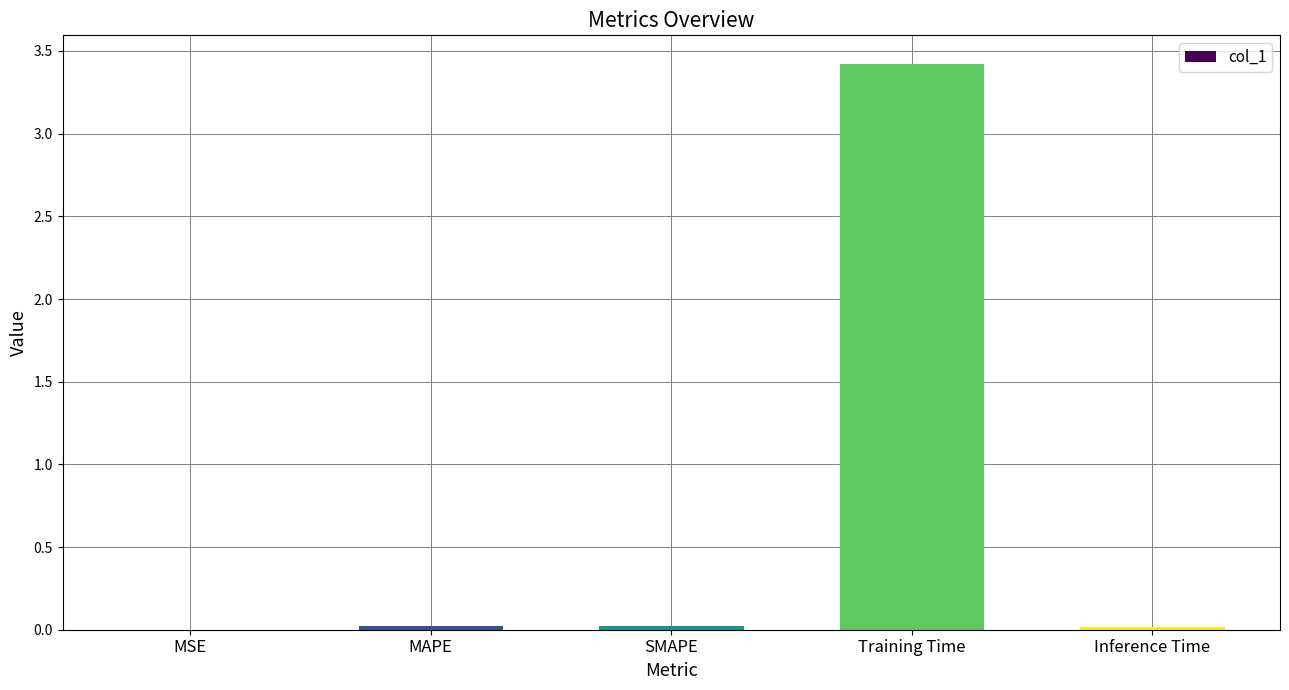

Between MSE and Training Time, which is larger?

Training Time